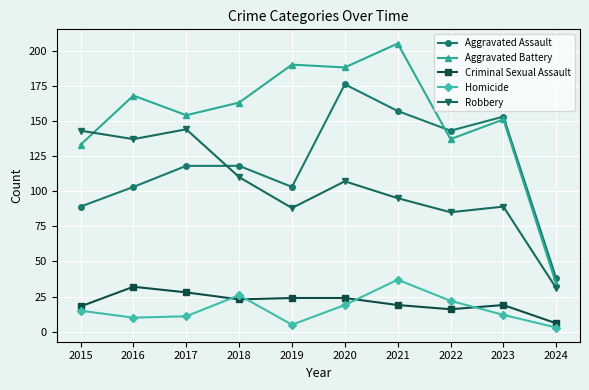

How many distinct data groups are displayed?

5